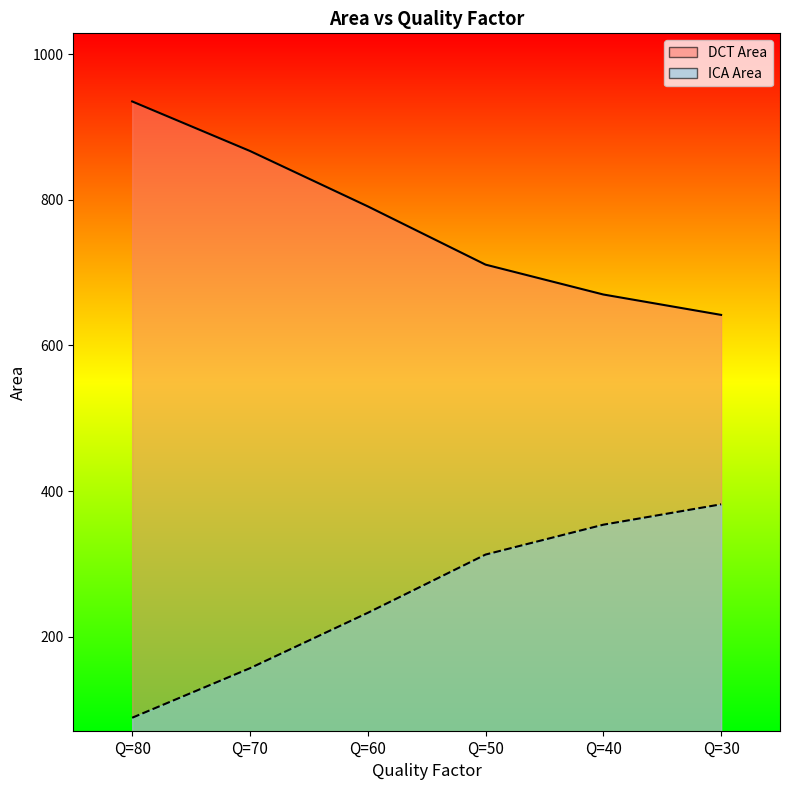

Is the value of ICA Area at Q=70 greater than the value of DCT Area at Q=30?

No